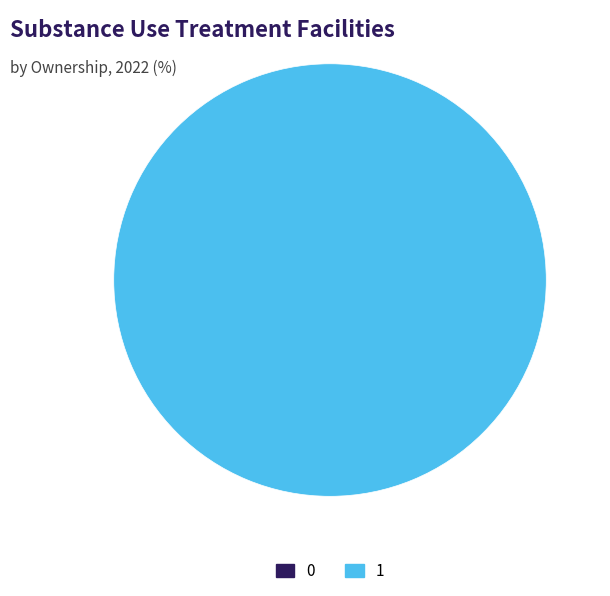

Between 1 and 0, which is larger?

1